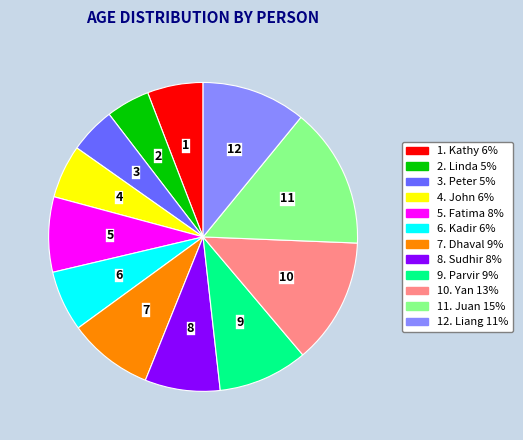

Is there any slice that represents more than half of the pie?

No